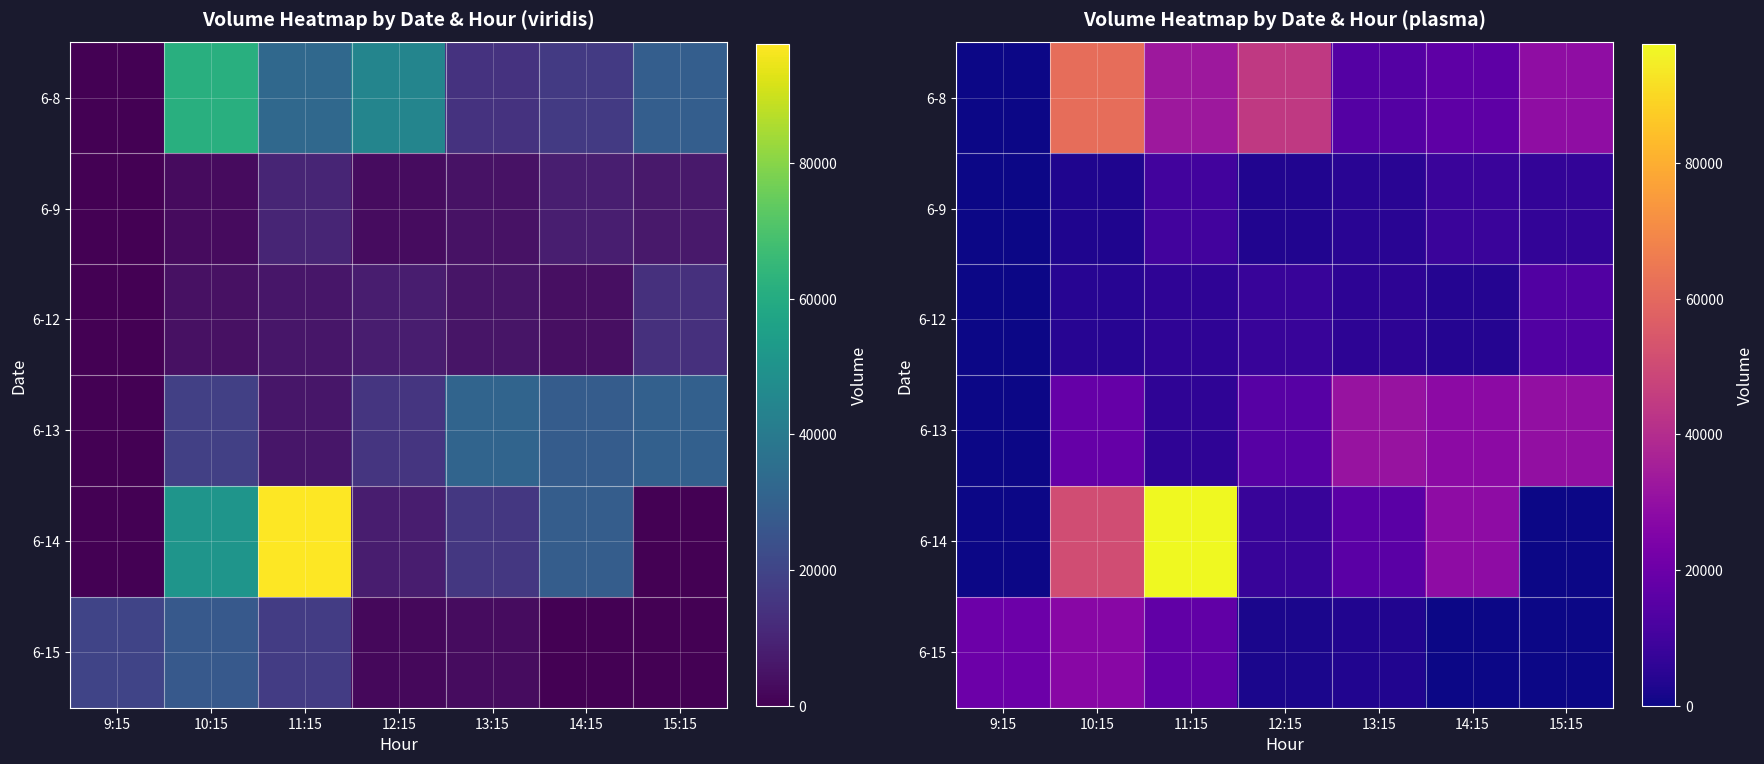

How many values in 6-14 are above zero?

5